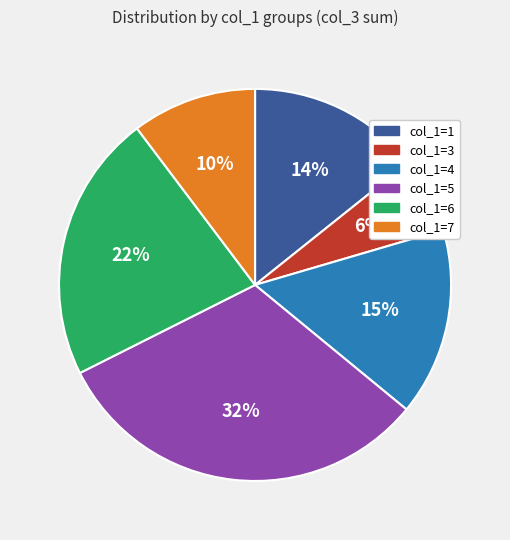

Count the number of slices in the pie.

6